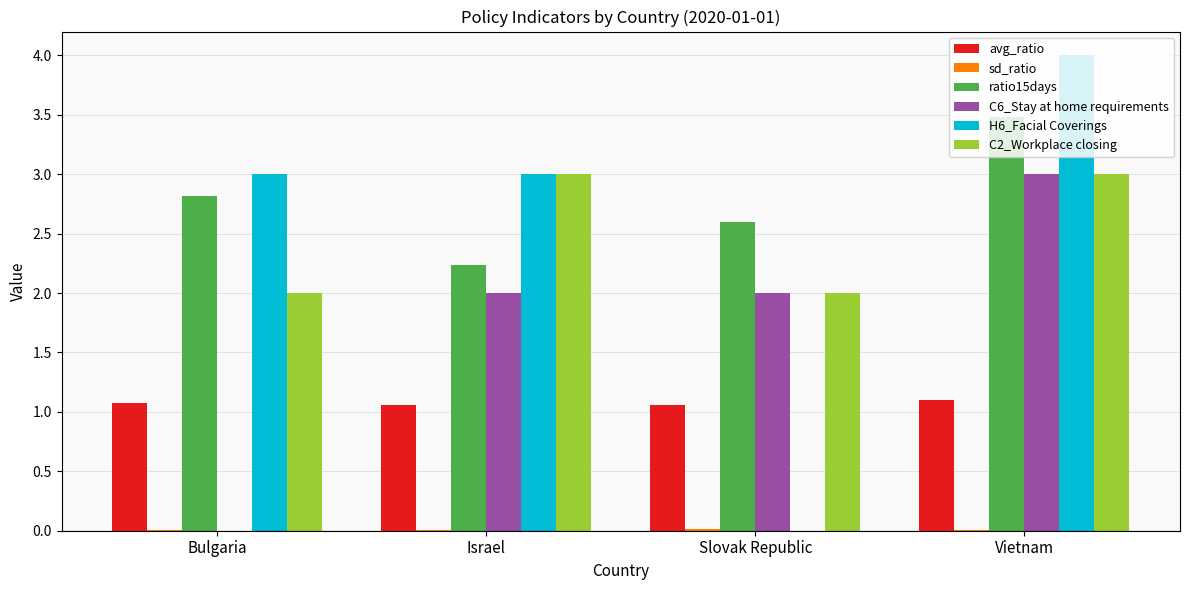

The value of ratio15days at Vietnam is 5.8. True or false?

False